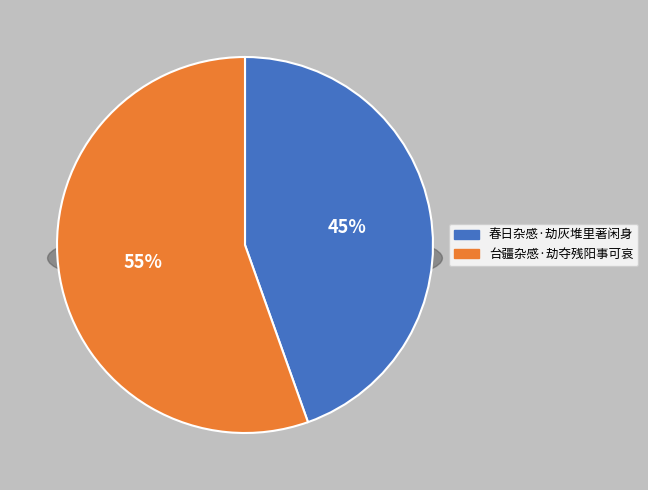

How many segments does this pie chart have?

2